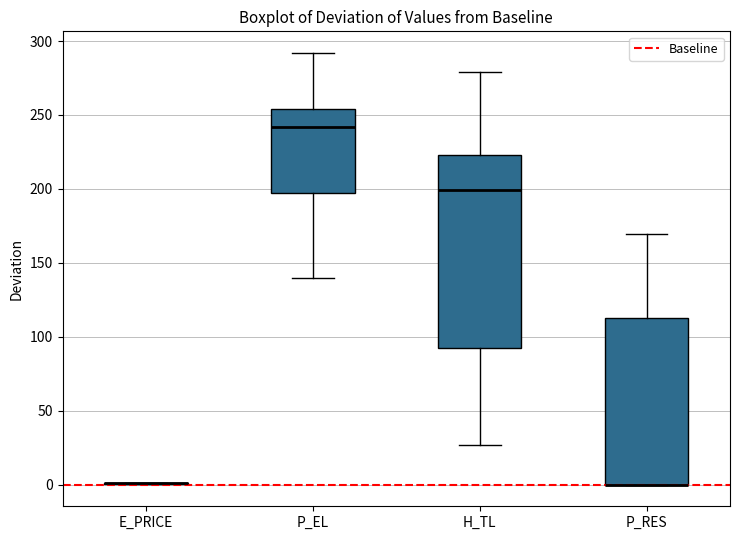

Reading left to right, transcribe this box plot: for each box, give where its median line is, the range the box spans, and where its two whiskers end, as read against the y-axis. The values are not printed on the chart, so give them approximately, as read against the axis.

E_PRICE: box collapsed to a line at 0, whiskers 0 to 0
P_EL: median 240, box 200 to 255, whiskers 140 to 290
H_TL: median 200, box 90 to 225, whiskers 25 to 280
P_RES: median 0 (drawn on the box's lower edge), box 0 to 115, whiskers 0 to 170